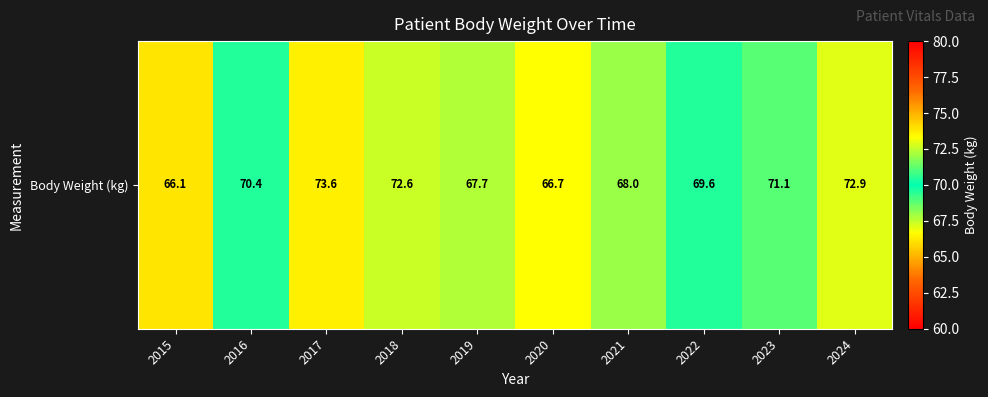

How many values are below 70?

5